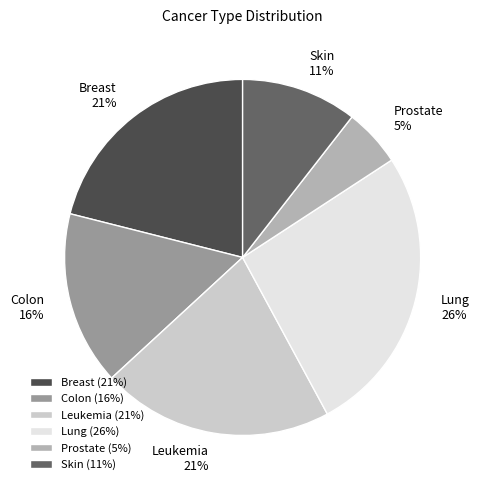

To the nearest percent, what is the combined percentage of Colon and Lung?

42%